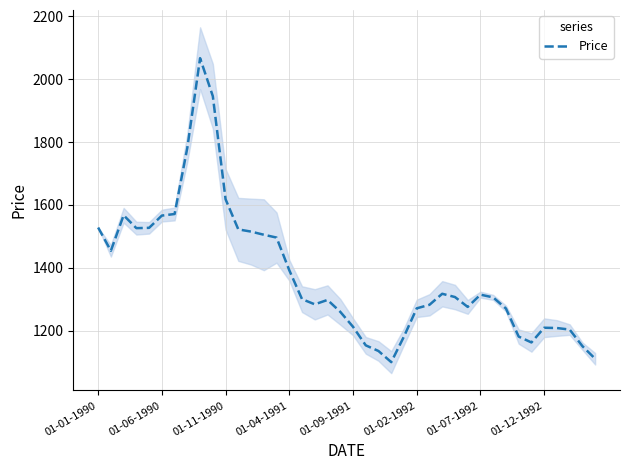

Is it true that Price equals 1392.0 at 01-04-1991?

True